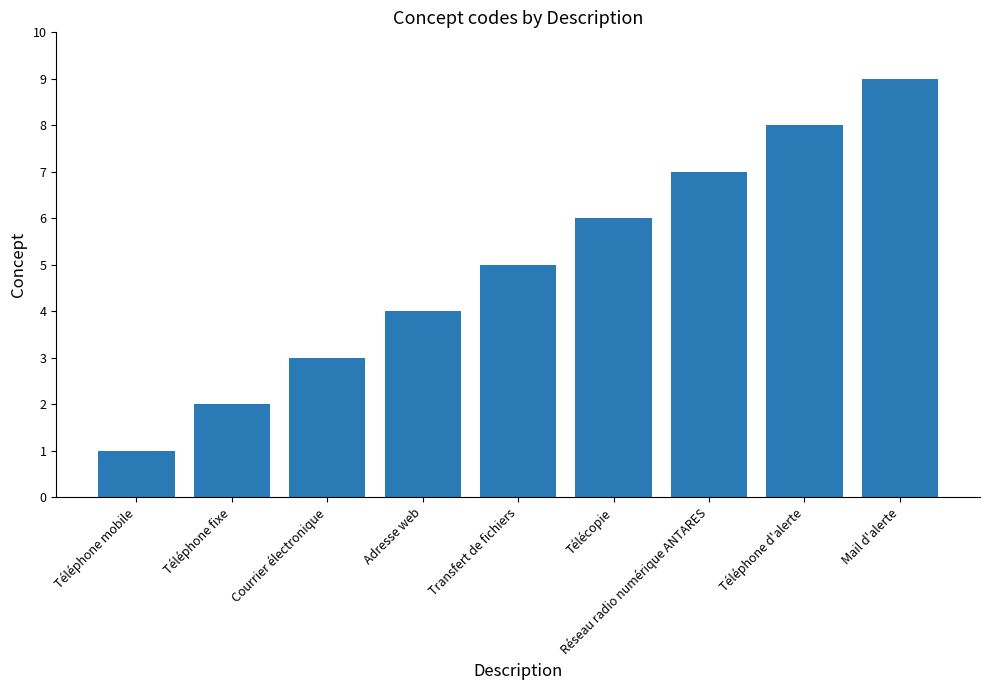

Is it true that the value at Téléphone fixe is 2?

True